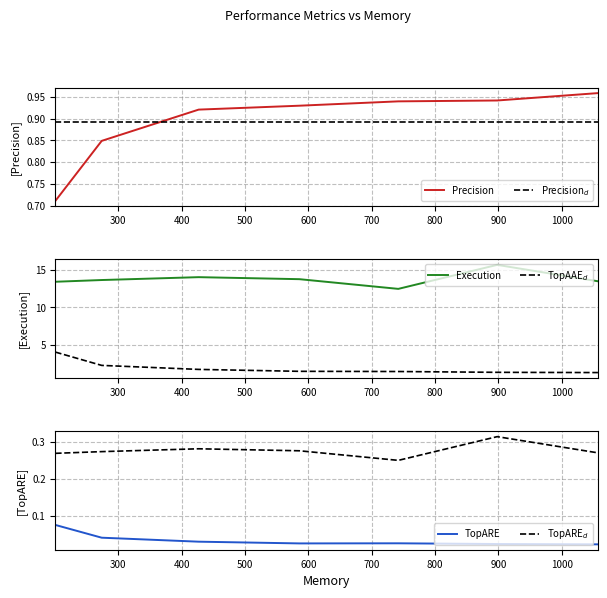

True or false: TopARE and Precision$_d$ intersect in this chart.

False